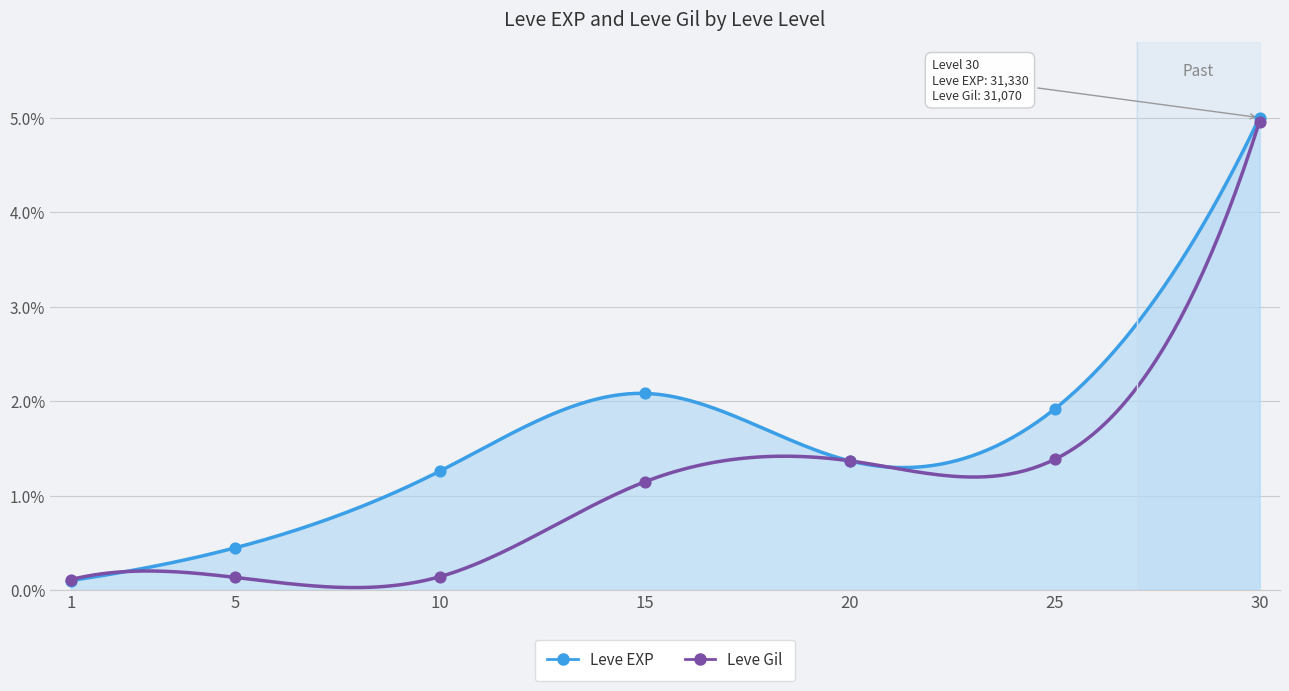

Which series contains the lowest Y value?

Leve EXP